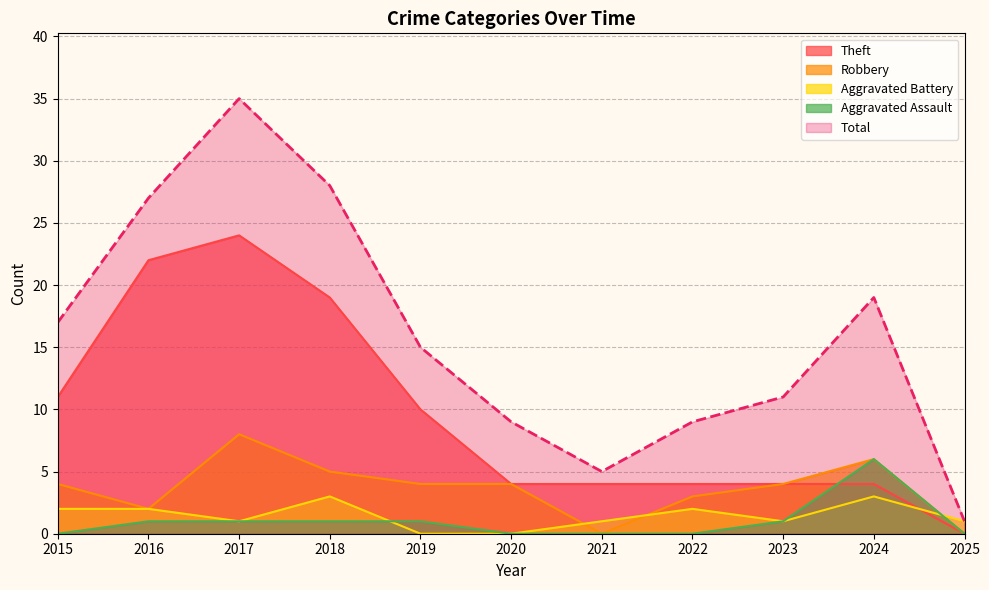

Rank the categories by Robbery value from lowest to highest.

2021, 2025, 2016, 2022, 2015, 2019, 2020, 2023, 2018, 2024, 2017